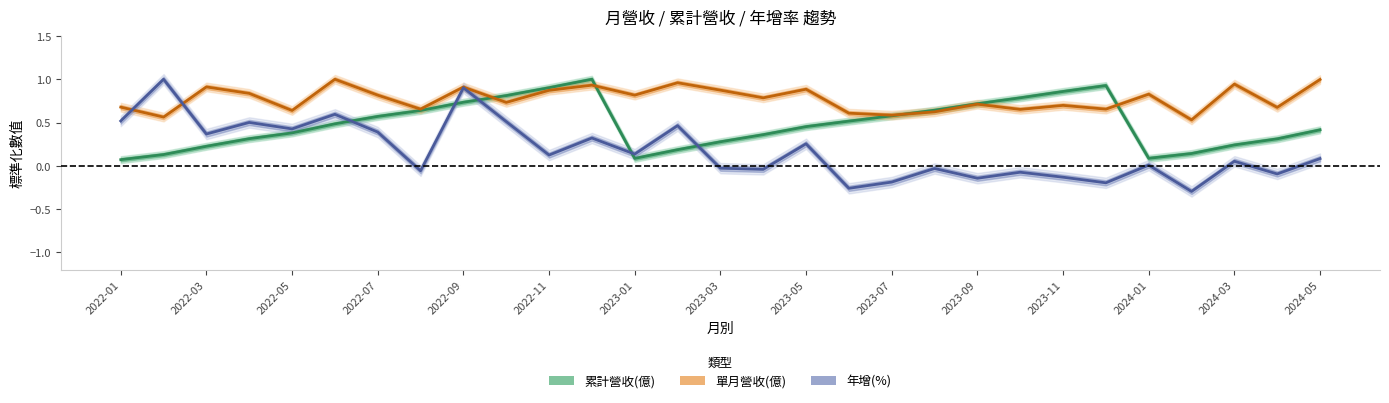

Is the value of 單月營收(億) at 2022-11 greater than the value of 年增(%) at 2022-07?

Yes